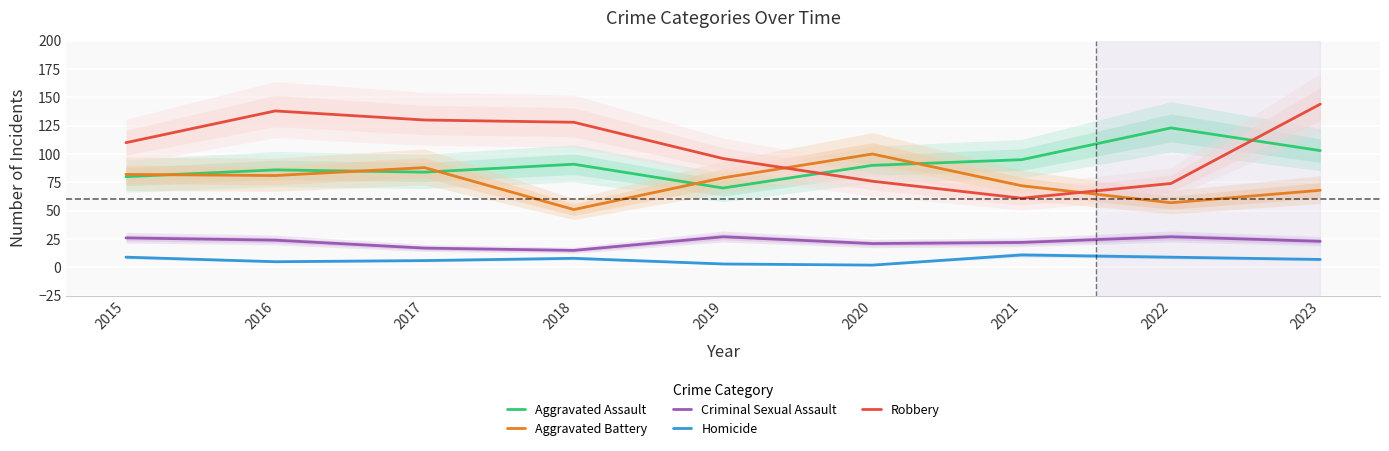

At which label is Criminal Sexual Assault closest to 21?

2020